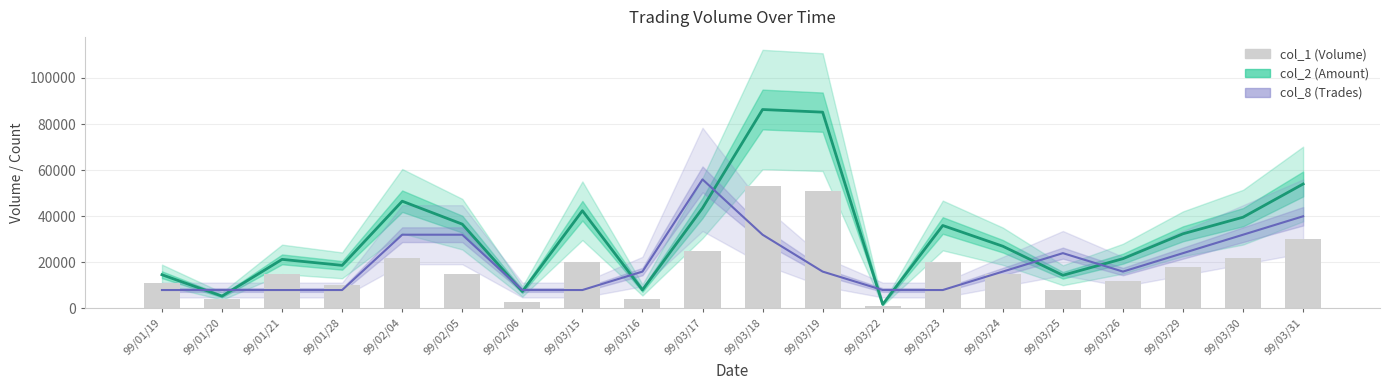

What is the difference between the highest and lowest values at 99/03/18?

54320